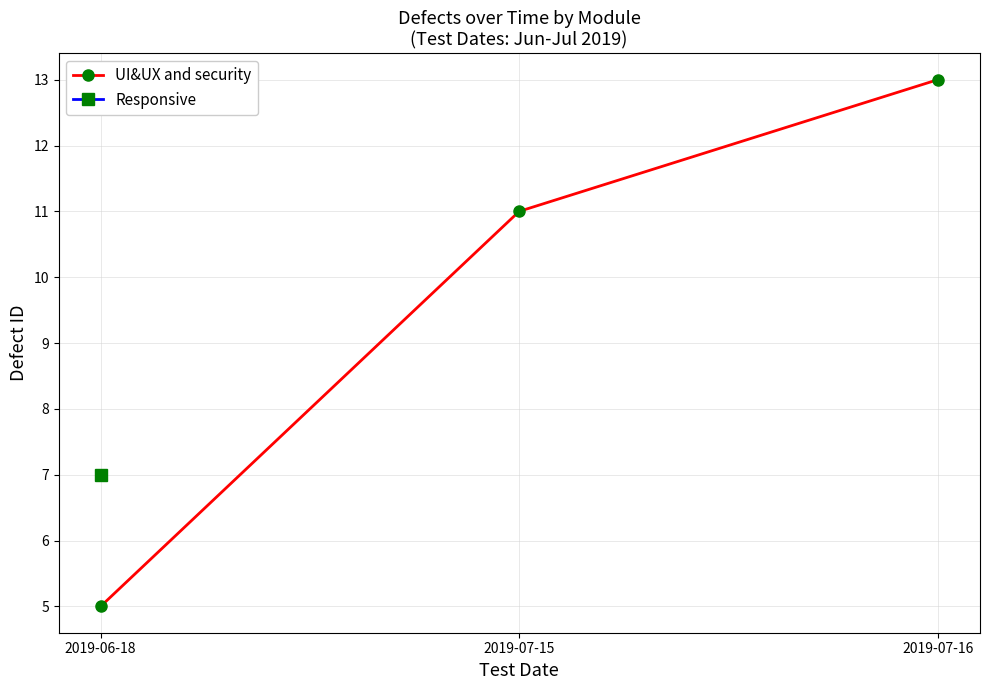

The value at 2019-07-15 is 3. True or false?

False